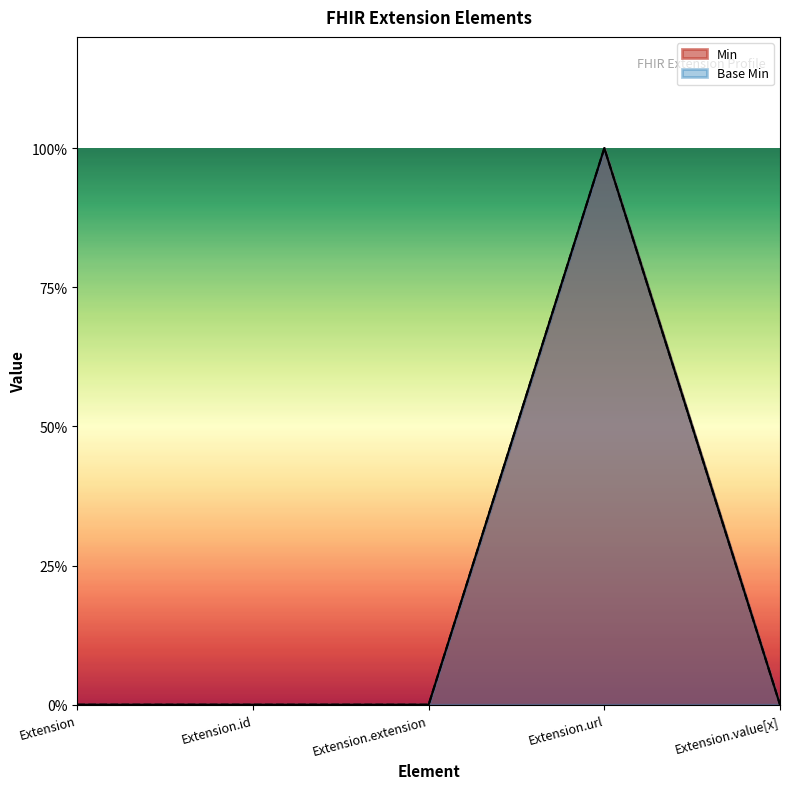

Which has a higher value, Extension.value[x] or Extension.id?

Extension.value[x]